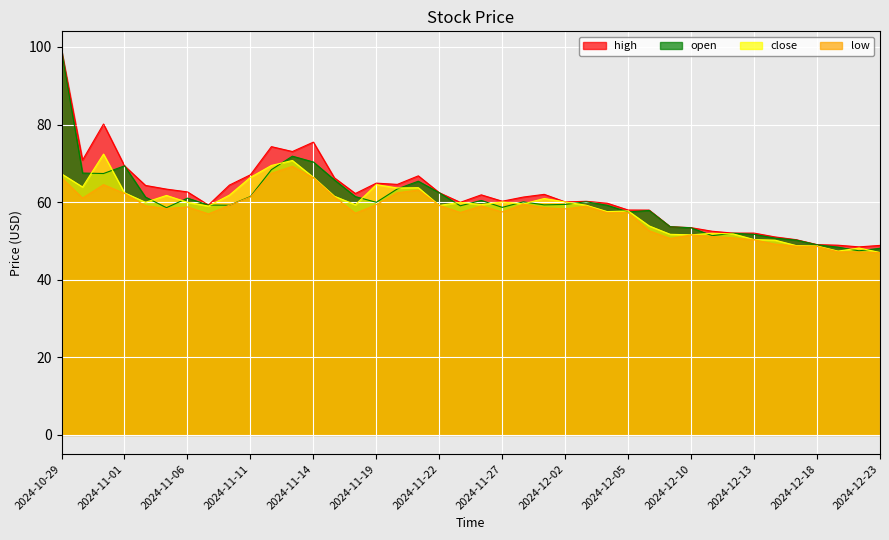

True or false: open has more than 1 interior local peaks.

True